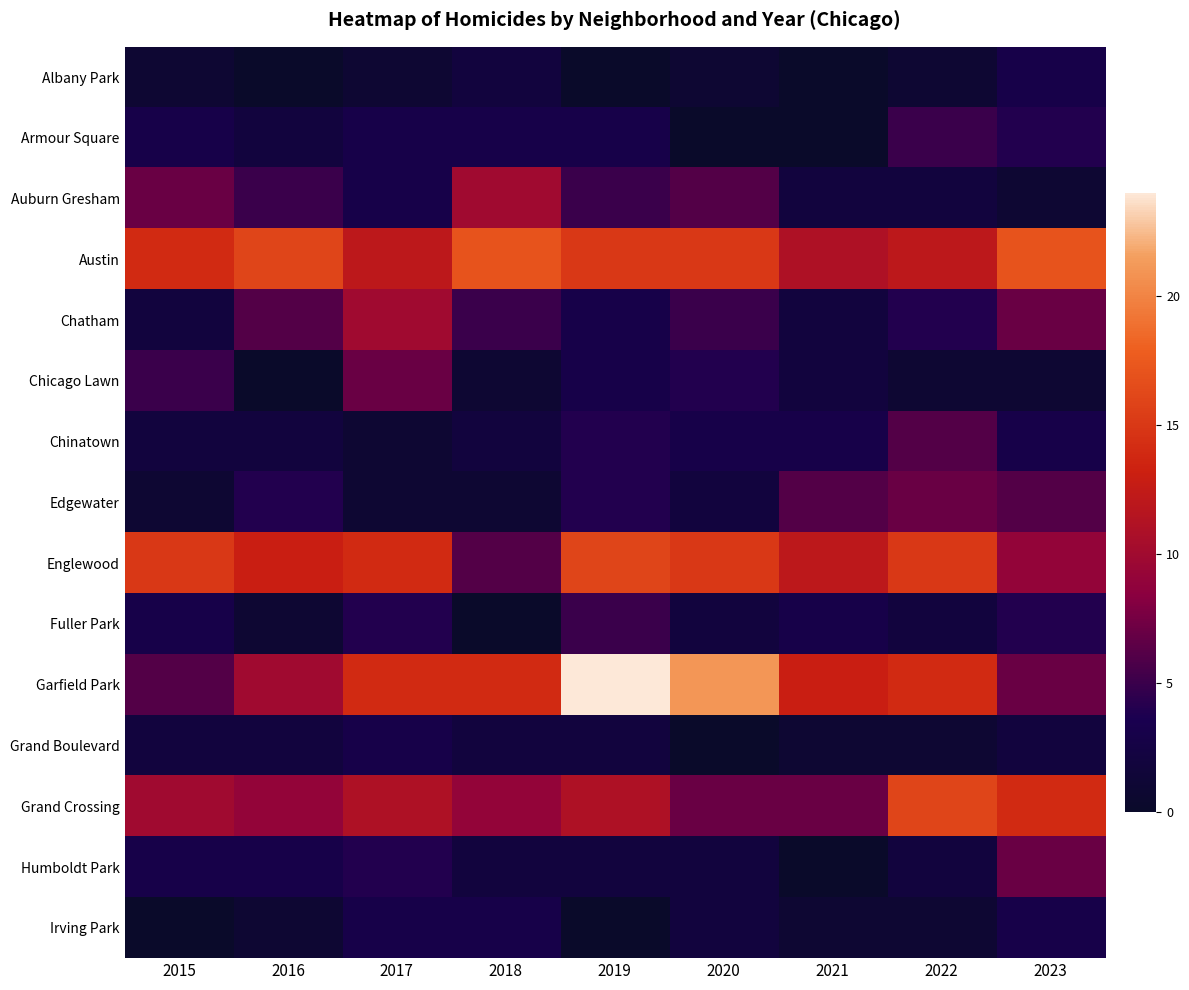

Reading left to right, transcribe all the data shown in this chart.

Albany Park: 2015=1	2016=0	2017=1	2018=2	2019=0	2020=1	2021=0	2022=1	2023=3
Armour Square: 2015=3	2016=2	2017=3	2018=3	2019=3	2020=0	2021=0	2022=5	2023=4
Auburn Gresham: 2015=7	2016=5	2017=3	2018=10	2019=5	2020=6	2021=2	2022=2	2023=1
Austin: 2015=14	2016=16	2017=12	2018=17	2019=15	2020=15	2021=11	2022=12	2023=17
Chatham: 2015=2	2016=6	2017=10	2018=5	2019=3	2020=5	2021=2	2022=4	2023=7
Chicago Lawn: 2015=5	2016=0	2017=7	2018=1	2019=3	2020=4	2021=2	2022=1	2023=1
Chinatown: 2015=2	2016=2	2017=1	2018=2	2019=4	2020=3	2021=3	2022=6	2023=3
Edgewater: 2015=1	2016=4	2017=1	2018=1	2019=4	2020=2	2021=6	2022=7	2023=6
Englewood: 2015=15	2016=13	2017=14	2018=6	2019=16	2020=15	2021=12	2022=15	2023=9
Fuller Park: 2015=3	2016=1	2017=4	2018=0	2019=5	2020=2	2021=3	2022=2	2023=4
Garfield Park: 2015=6	2016=10	2017=14	2018=14	2019=24	2020=21	2021=13	2022=14	2023=7
Grand Boulevard: 2015=2	2016=2	2017=3	2018=2	2019=2	2020=0	2021=1	2022=1	2023=2
Grand Crossing: 2015=10	2016=9	2017=11	2018=9	2019=11	2020=7	2021=7	2022=16	2023=14
Humboldt Park: 2015=3	2016=3	2017=4	2018=2	2019=2	2020=2	2021=0	2022=2	2023=7
Irving Park: 2015=0	2016=1	2017=3	2018=3	2019=0	2020=2	2021=1	2022=1	2023=3